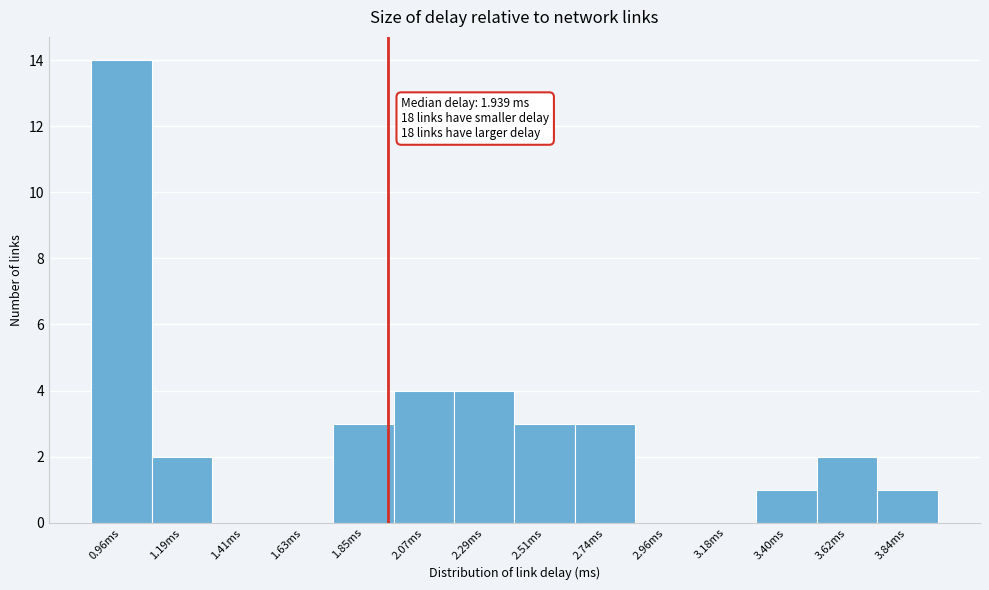

Over which range of the x-axis is the bar tallest?

0.85 to 1.10